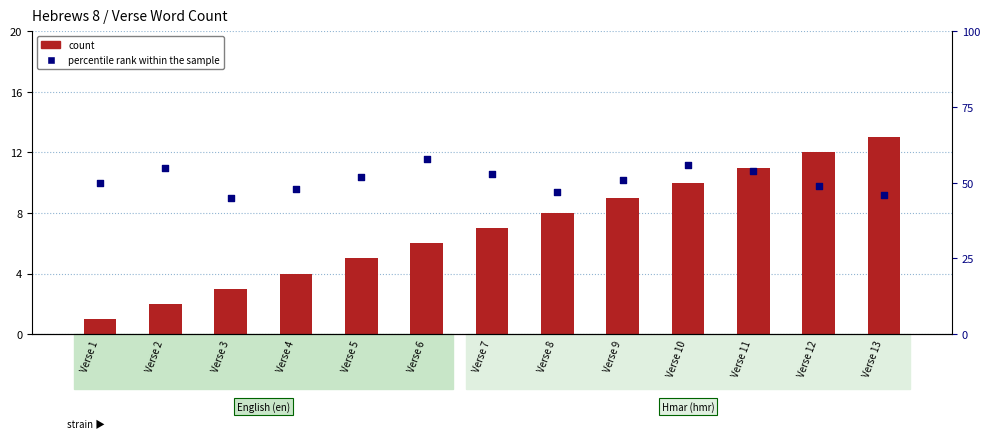

Is the value of percentile rank within the sample at Verse 5 greater than the value of count at Verse 10?

Yes